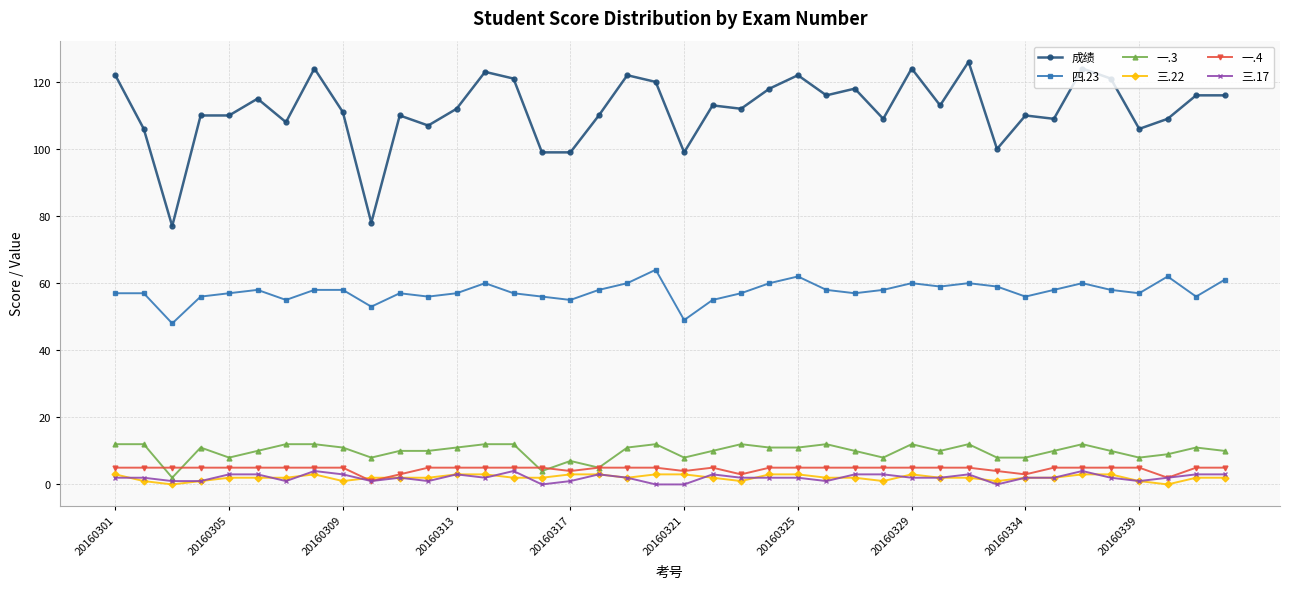

How many values in the 四.23 series are below 58?

20